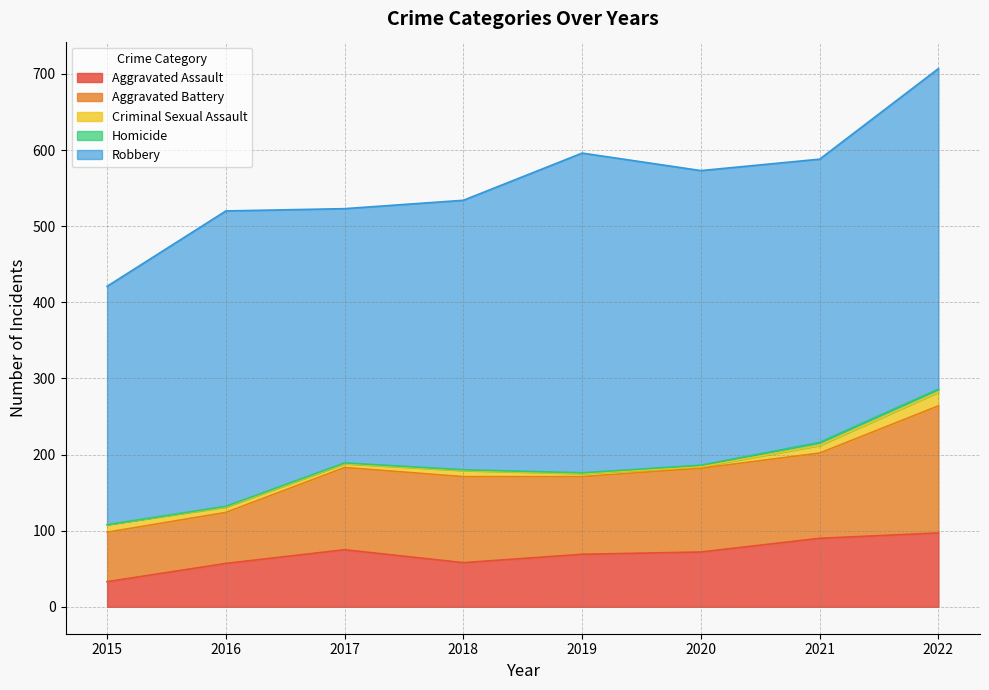

What is the average value of the Homicide series?

2